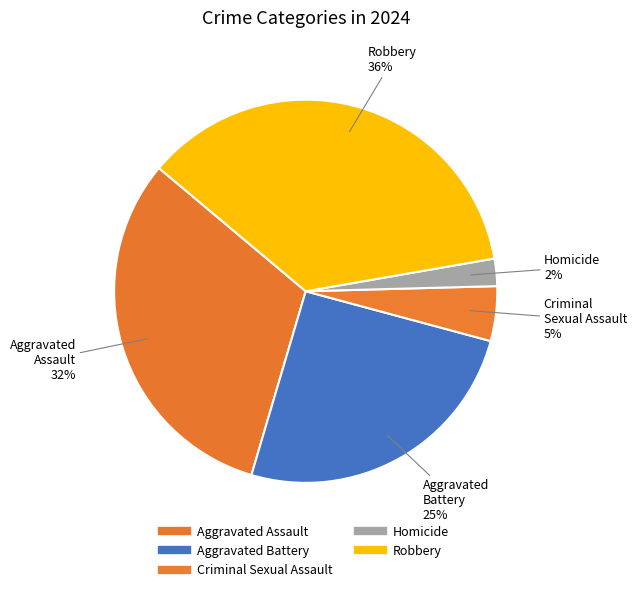

Does Aggravated Battery represent more than half of the total?

No